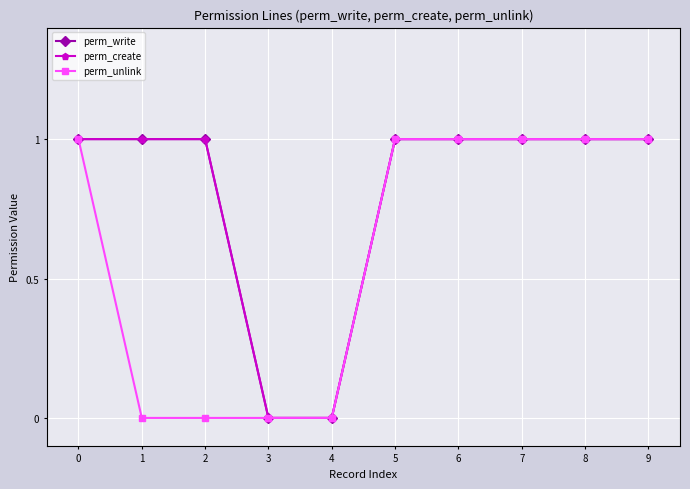

Is this an area chart (filled region under the line)?

No